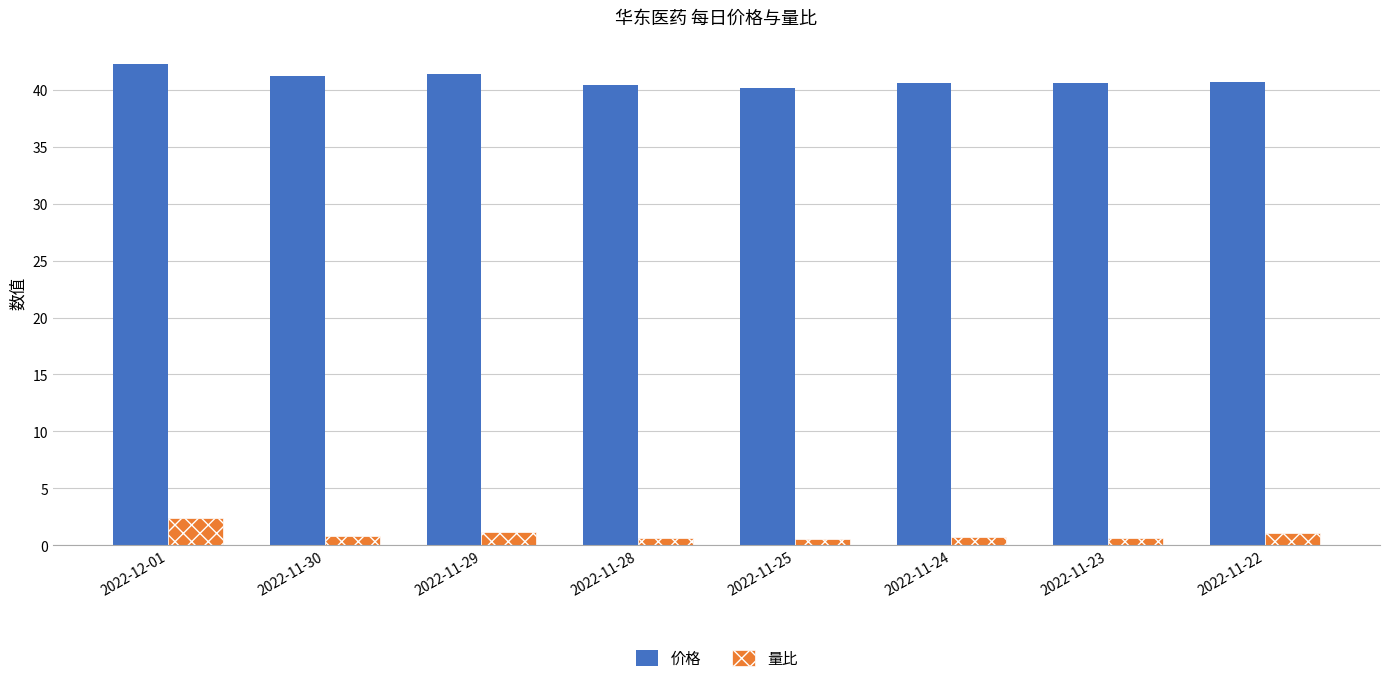

What is the sum of the 量比 values at 2022-11-28 and 2022-11-25?

1.2